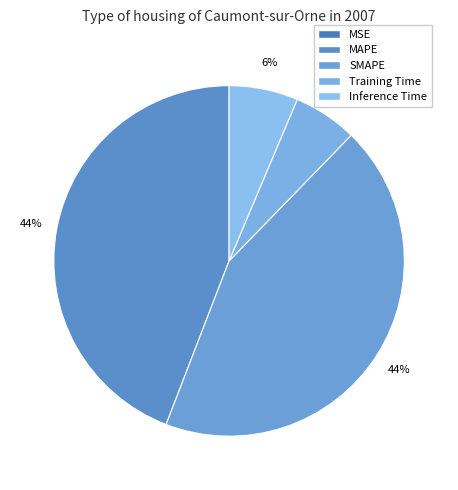

Is there a majority slice in this chart?

No